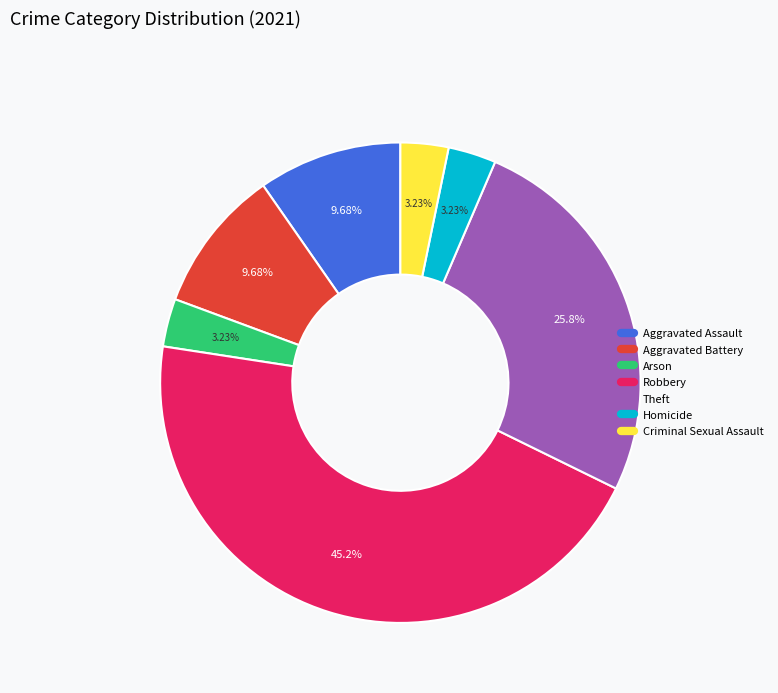

Is it true that Theft is 19% of the pie?

False